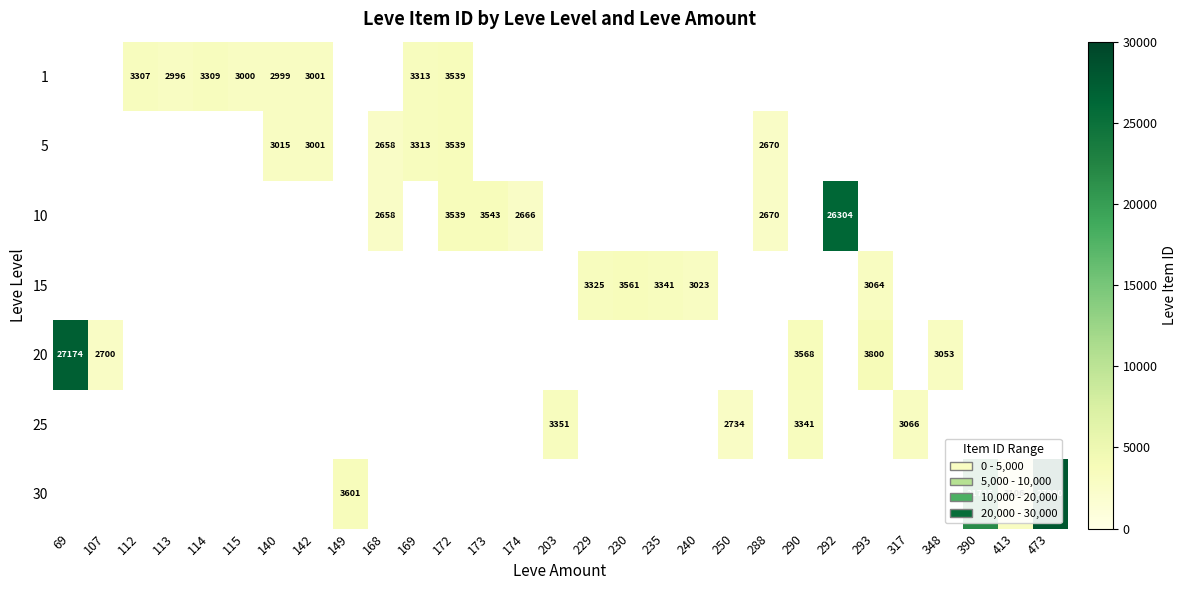

How many data points does each series have?

29